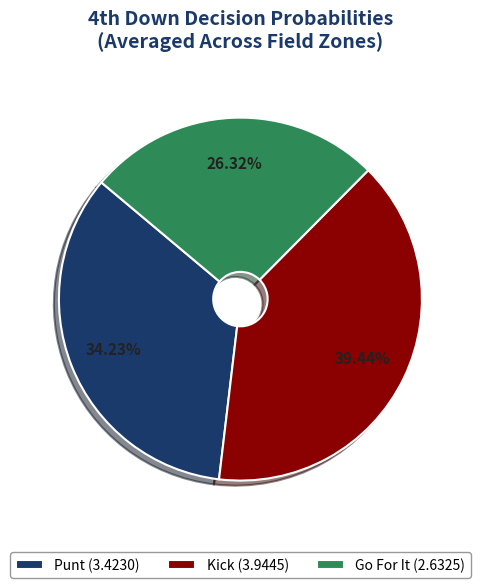

Rank the categories by value from lowest to highest.

Go For It (2.6325), Punt (3.4230), Kick (3.9445)